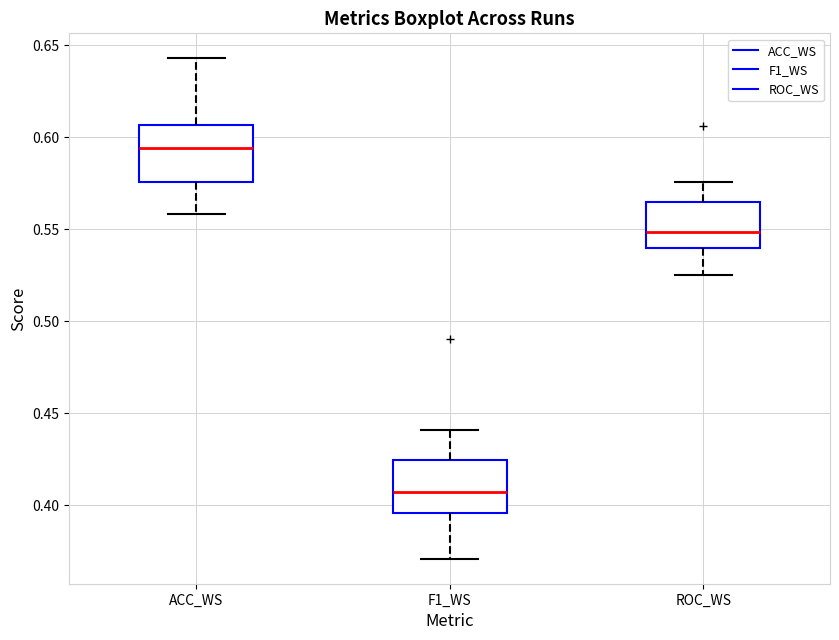

Where does the median line of the box for ROC_WS sit on the y-axis? The values are not printed on the chart, so give them approximately, as read against the axis.

0.550